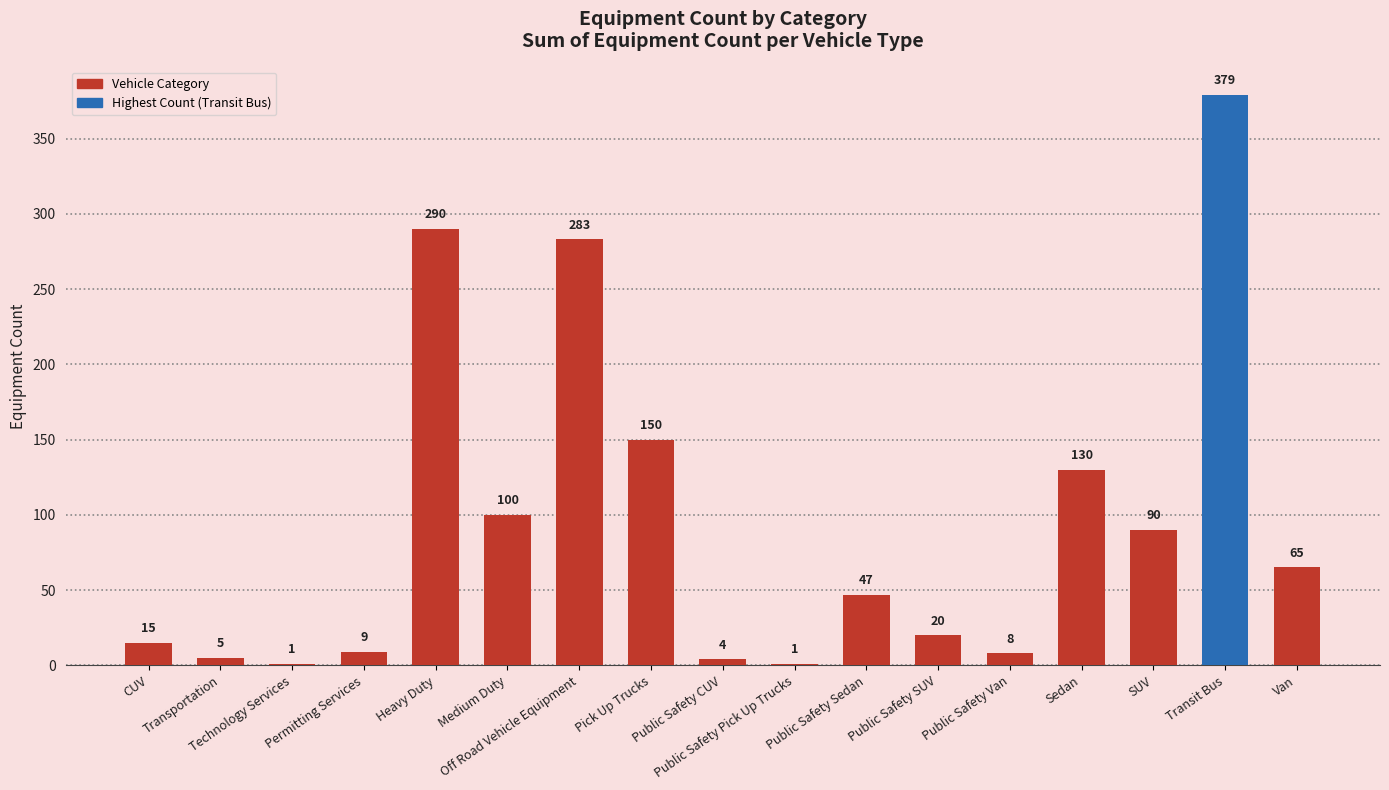

What is the sum of the values at Public Safety Van and Transit Bus?

387